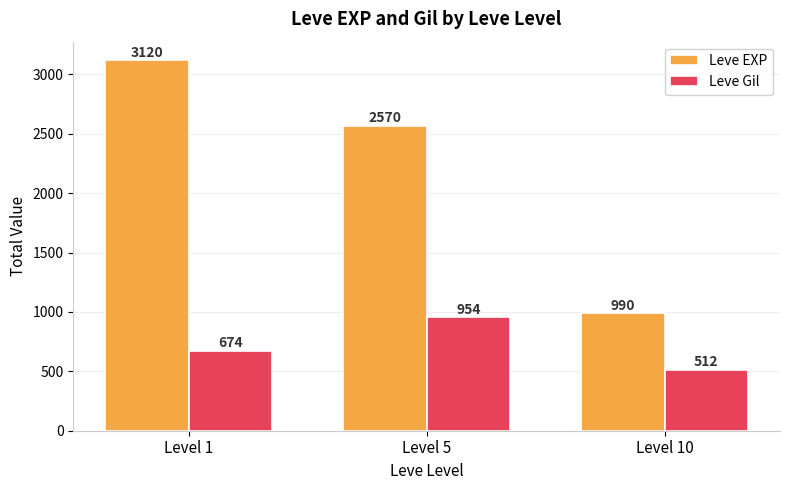

Which series has the largest range (max minus min)?

Leve EXP